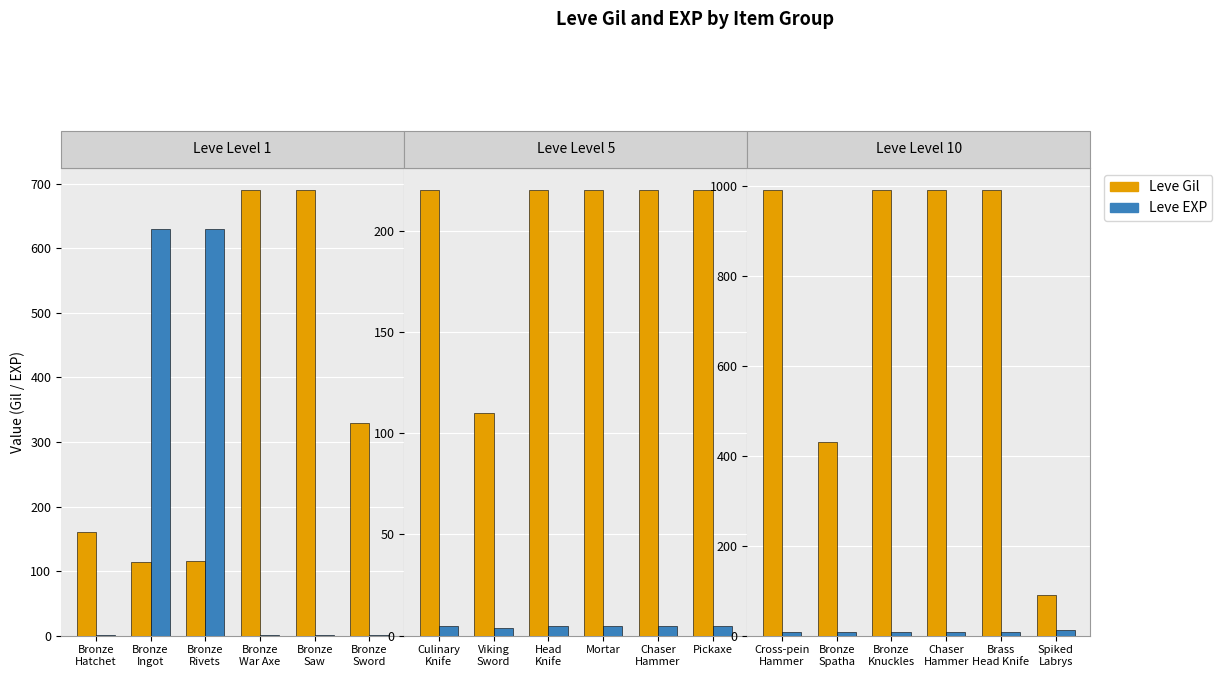

How many series are shown in this chart?

2